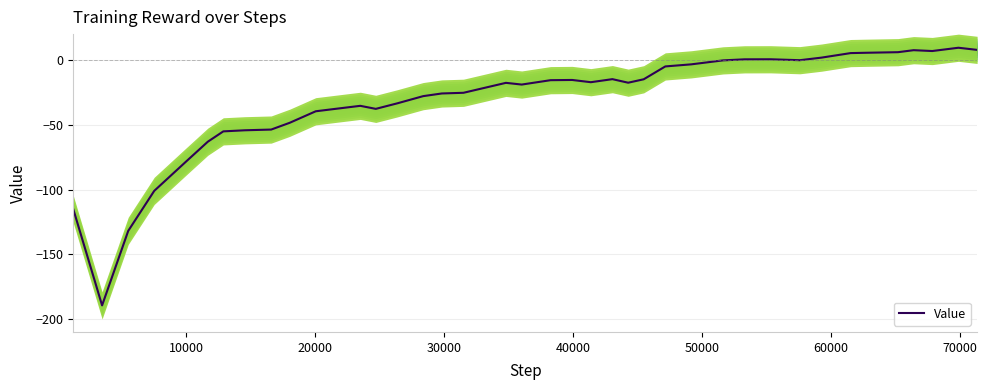

How many distinct data groups are displayed?

1